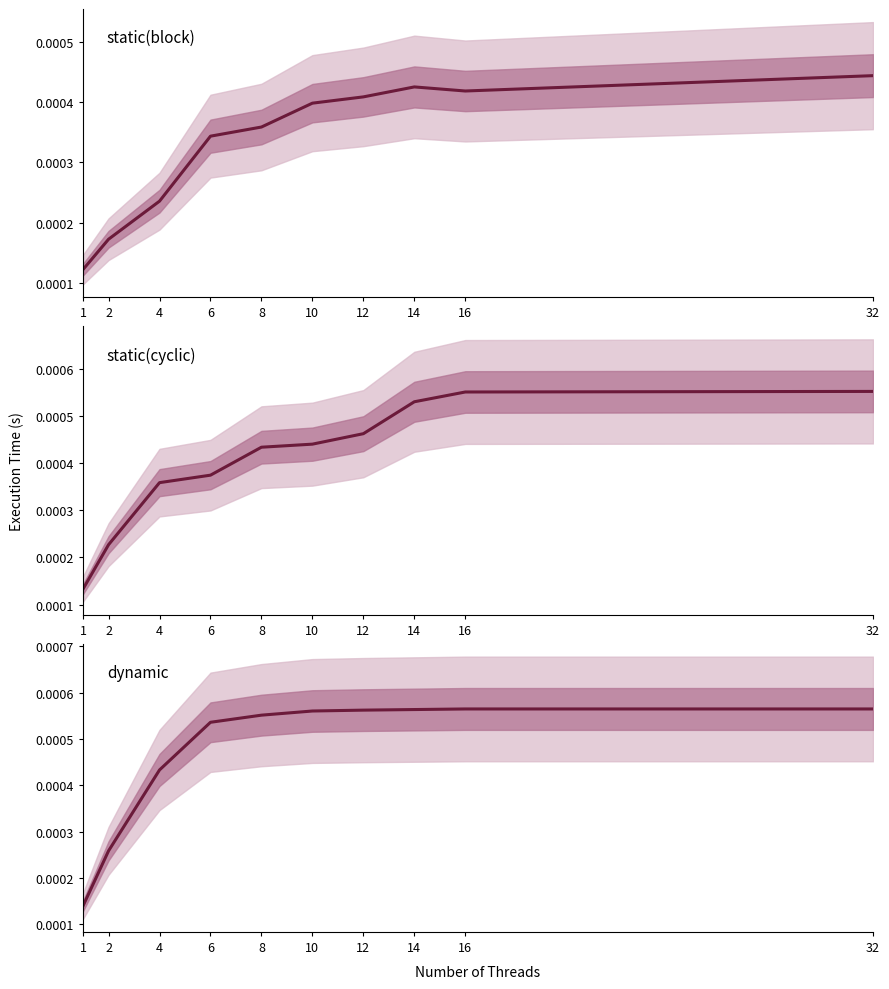

At which label is static(cyclic) closest to 0?

1